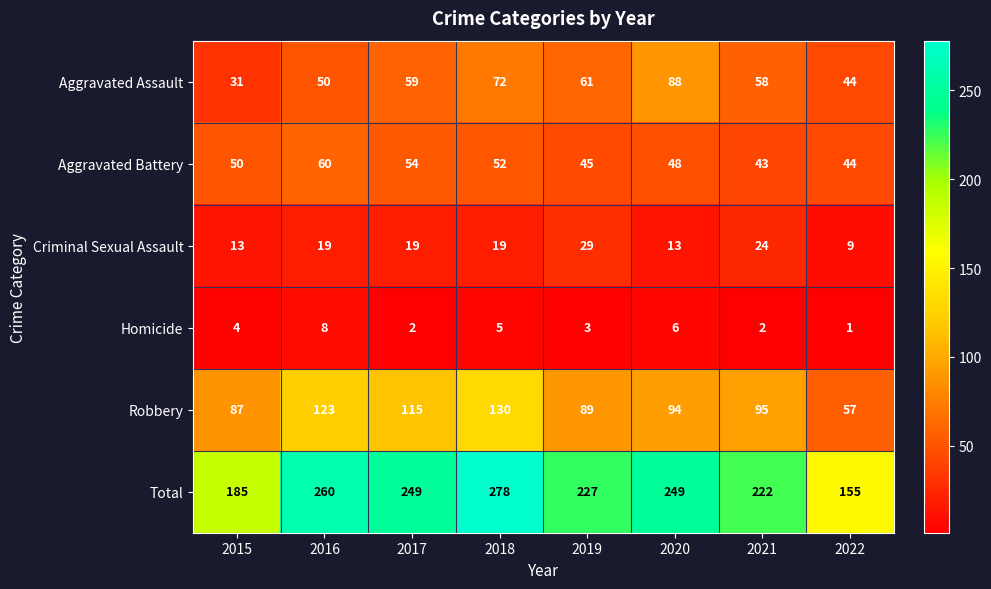

What is the total value across all series at 2015?

370